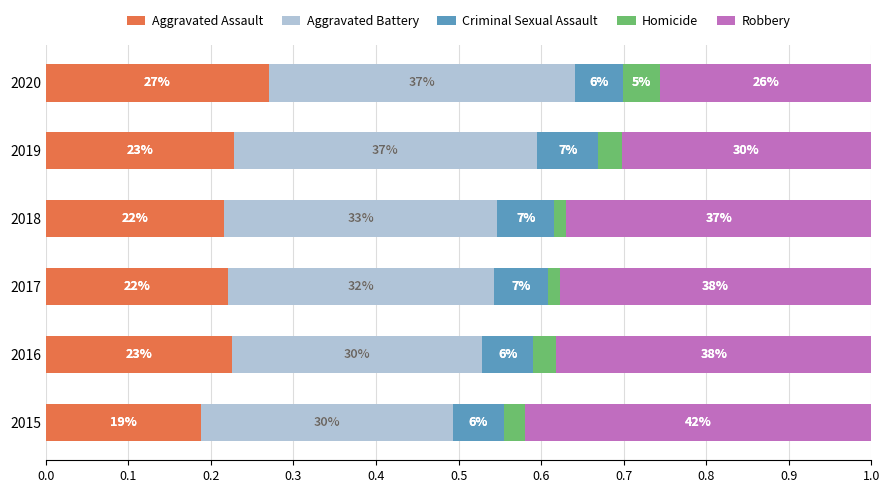

What are all the series names shown in the legend?

Aggravated Assault, Aggravated Battery, Criminal Sexual Assault, Homicide, Robbery